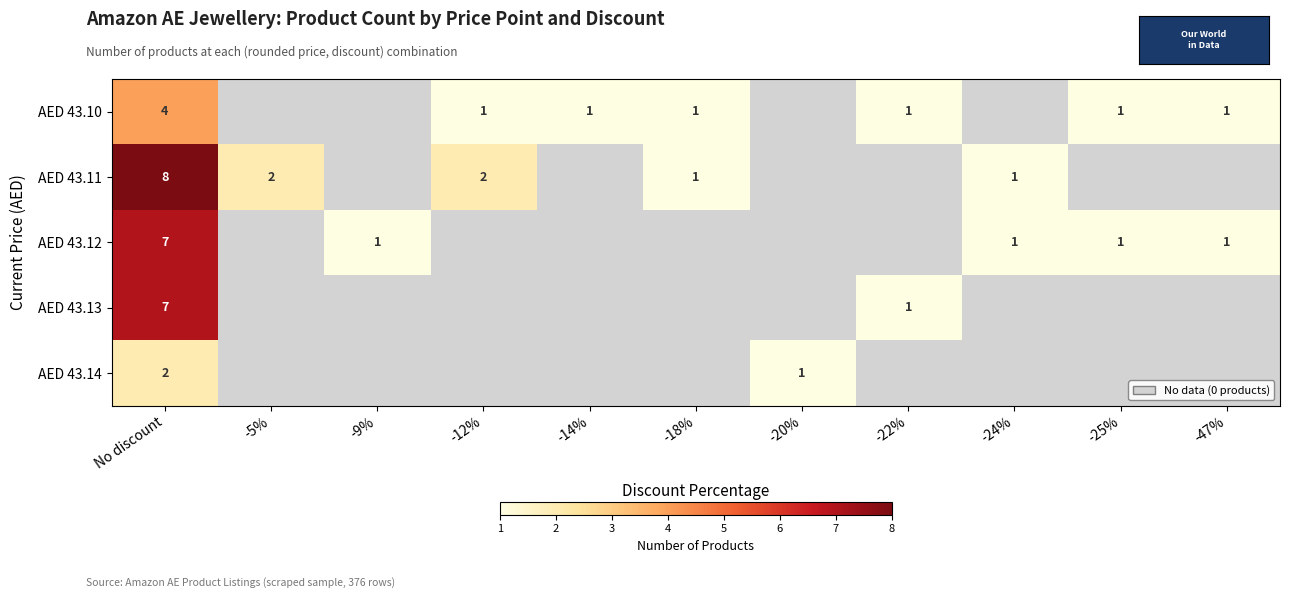

The value of AED 43.11 at -12% is 3. True or false?

False